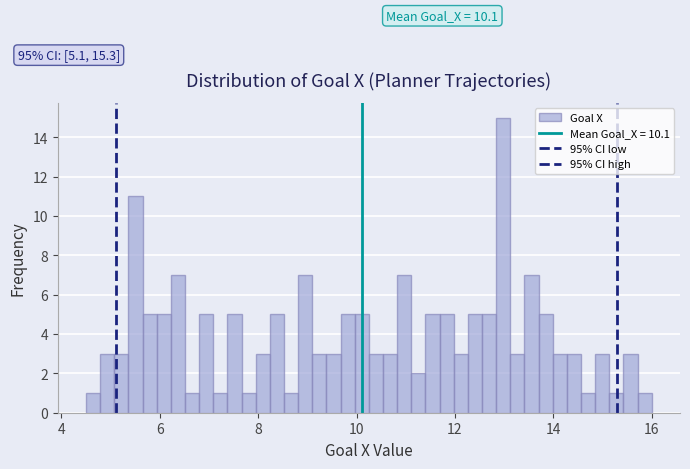

Around what value on the x-axis is the tallest bar? Give the approximate position of its centre, as read against the axis.

13.0